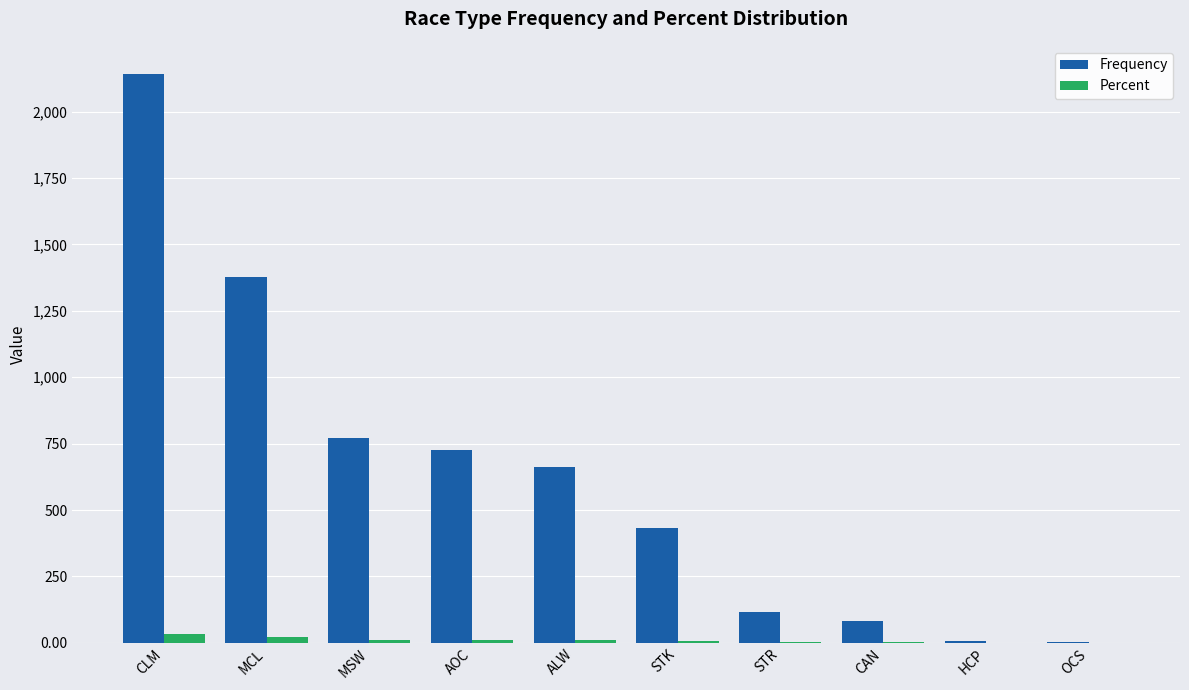

At which category does the chart reach its peak across all series?

CLM